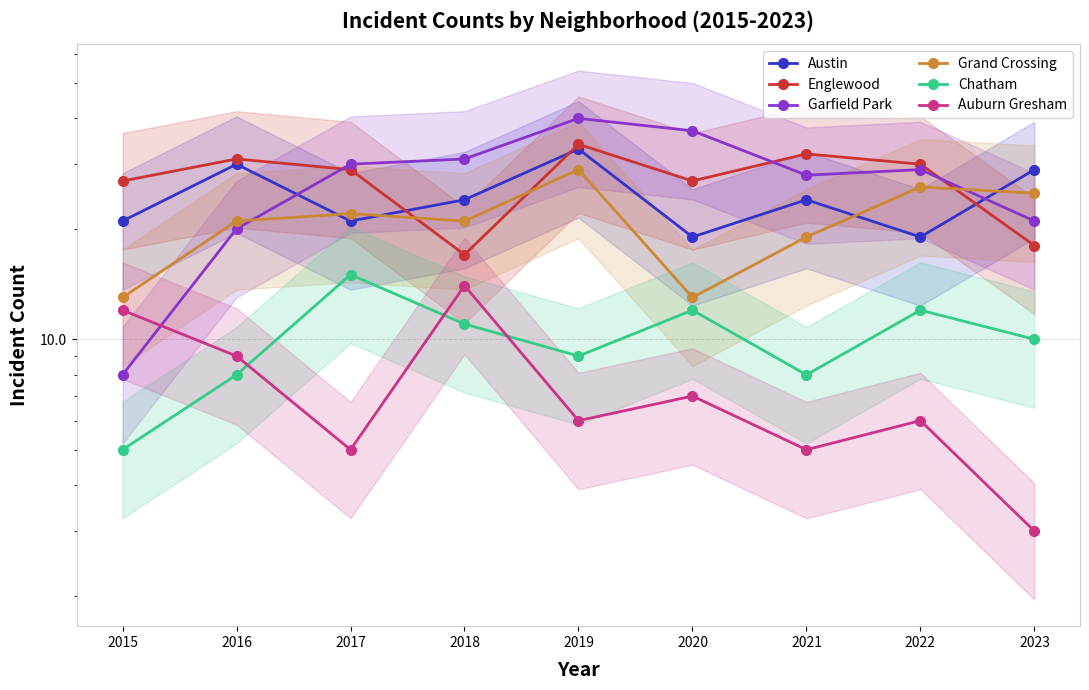

Between 2018 and 2021, which is larger?

2018